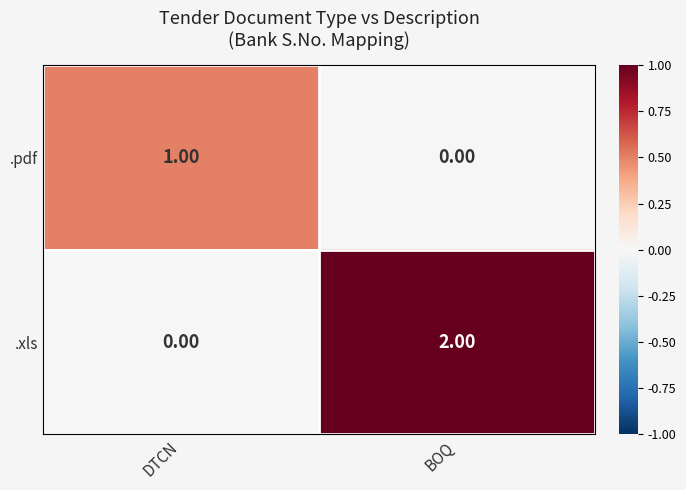

Which series has the largest range (max minus min)?

.xls